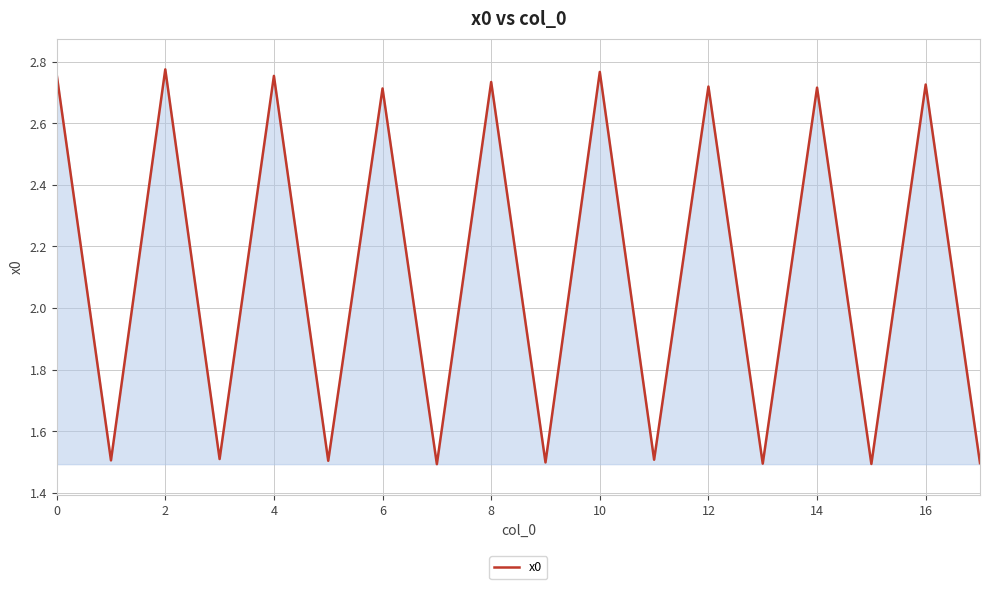

What is the minimum value shown in the chart?

1.5